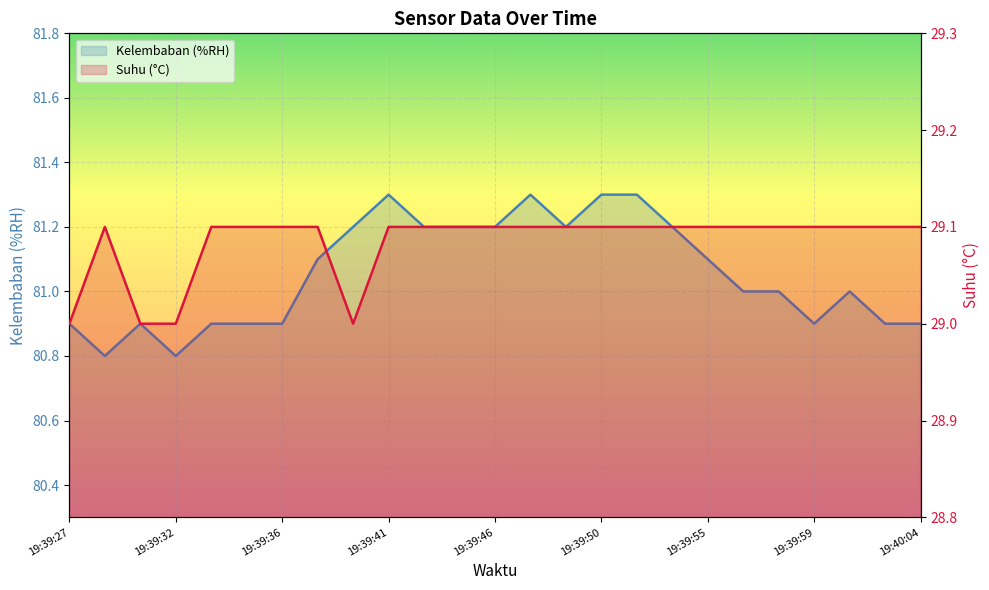

Which series has the largest total across all categories?

Kelembaban (%RH)